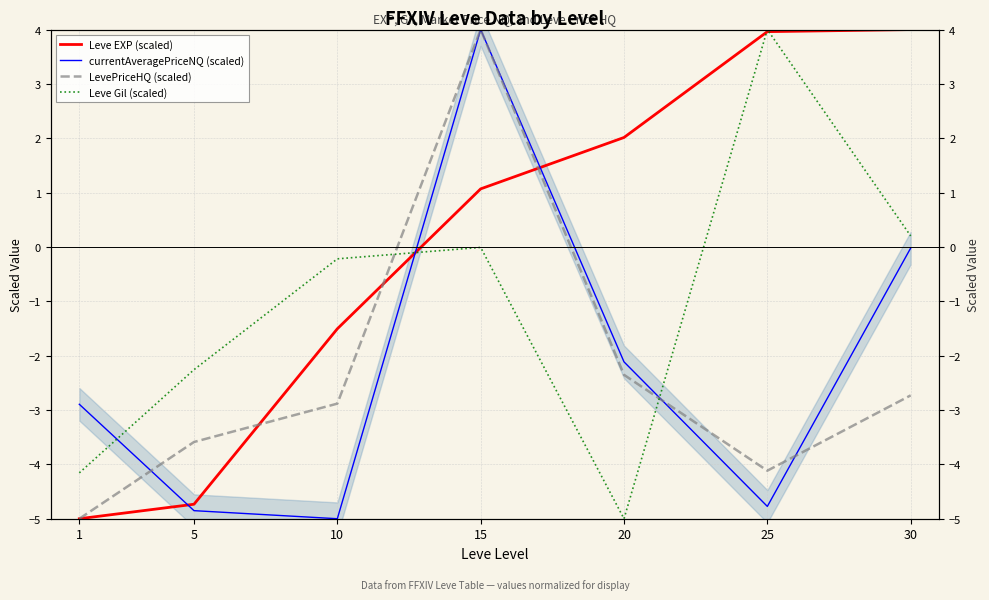

Reading right to left, transcribe all the data shown in this chart.

Leve EXP (scaled): 4.0	4.0	2.0	1.1	-1.5	-4.7	-5.0
currentAveragePriceNQ (scaled): -0.0	-4.8	-2.1	4.0	-5.0	-4.9	-2.9
LevePriceHQ (scaled): -2.7	-4.1	-2.4	4.0	-2.9	-3.6	-5.0
Leve Gil (scaled): 0.2	4.0	-5.0	-0.0	-0.2	-2.3	-4.2